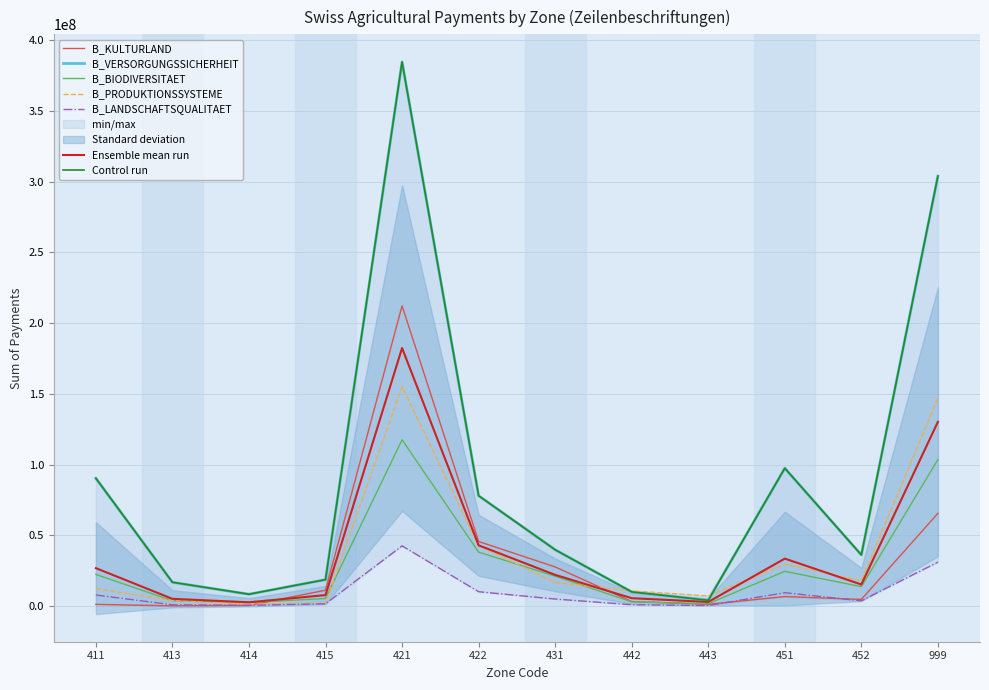

Is the value of B_BIODIVERSITAET at 452 greater than the value of B_PRODUKTIONSSYSTEME at 422?

No